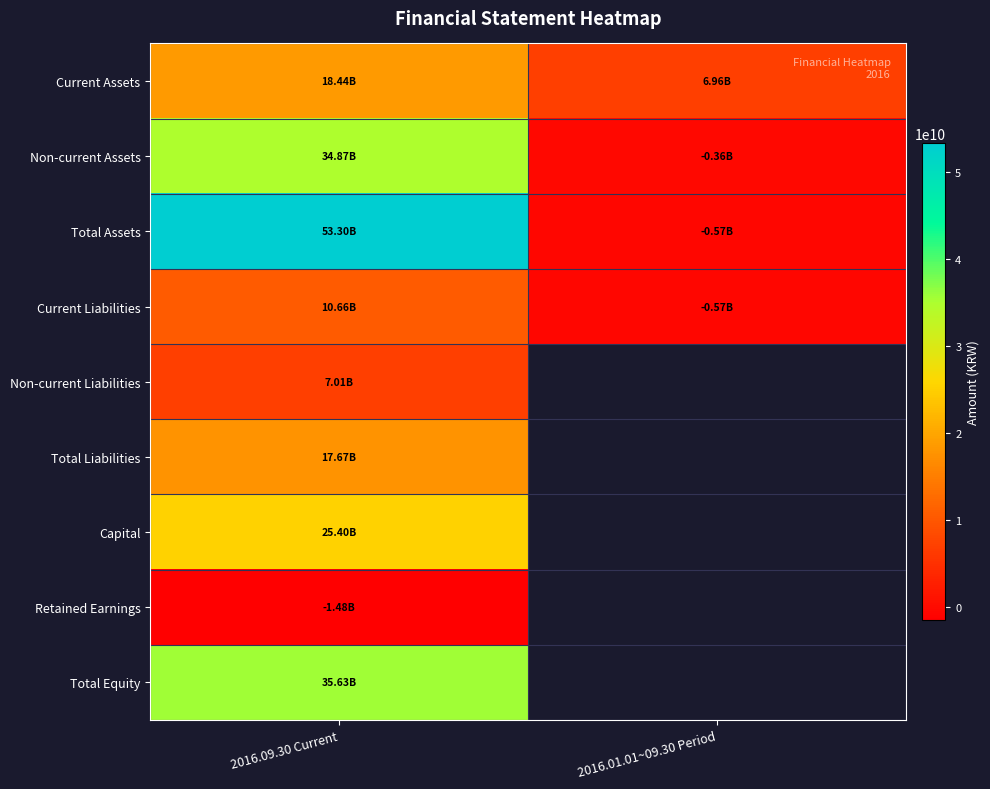

Which series has the widest spread of values?

Total Assets